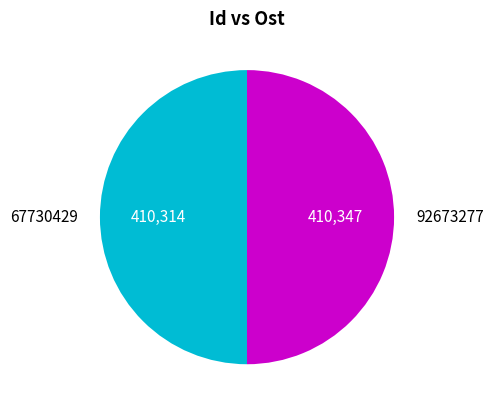

Count the number of slices in the pie.

2